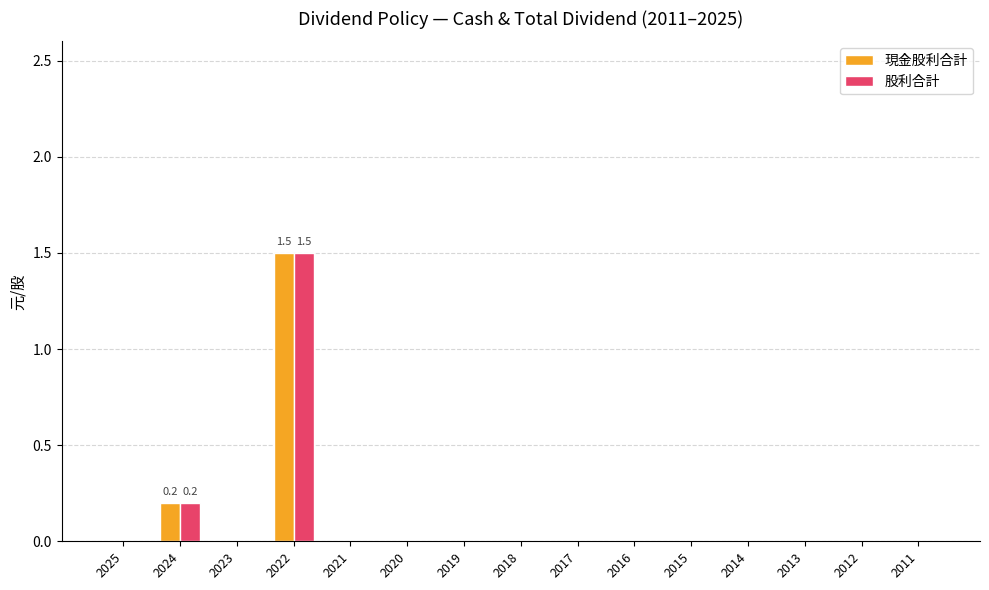

How many 現金股利合計 values are between 0 and 1?

14